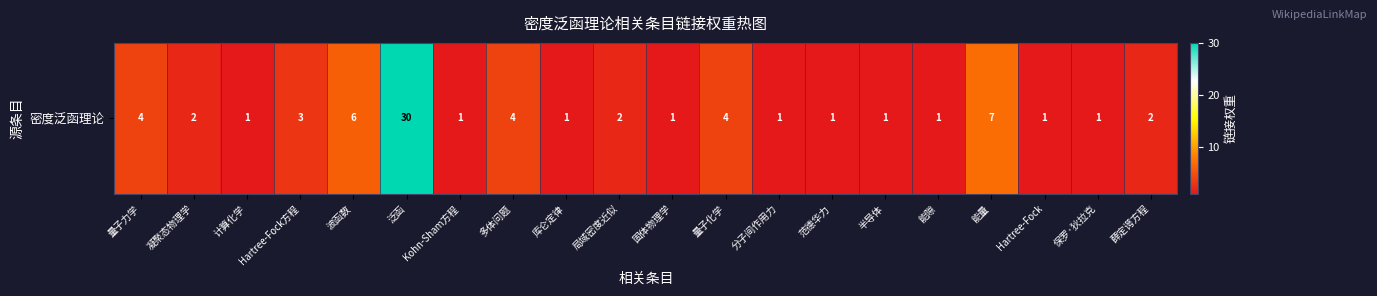

What is the average value?

4